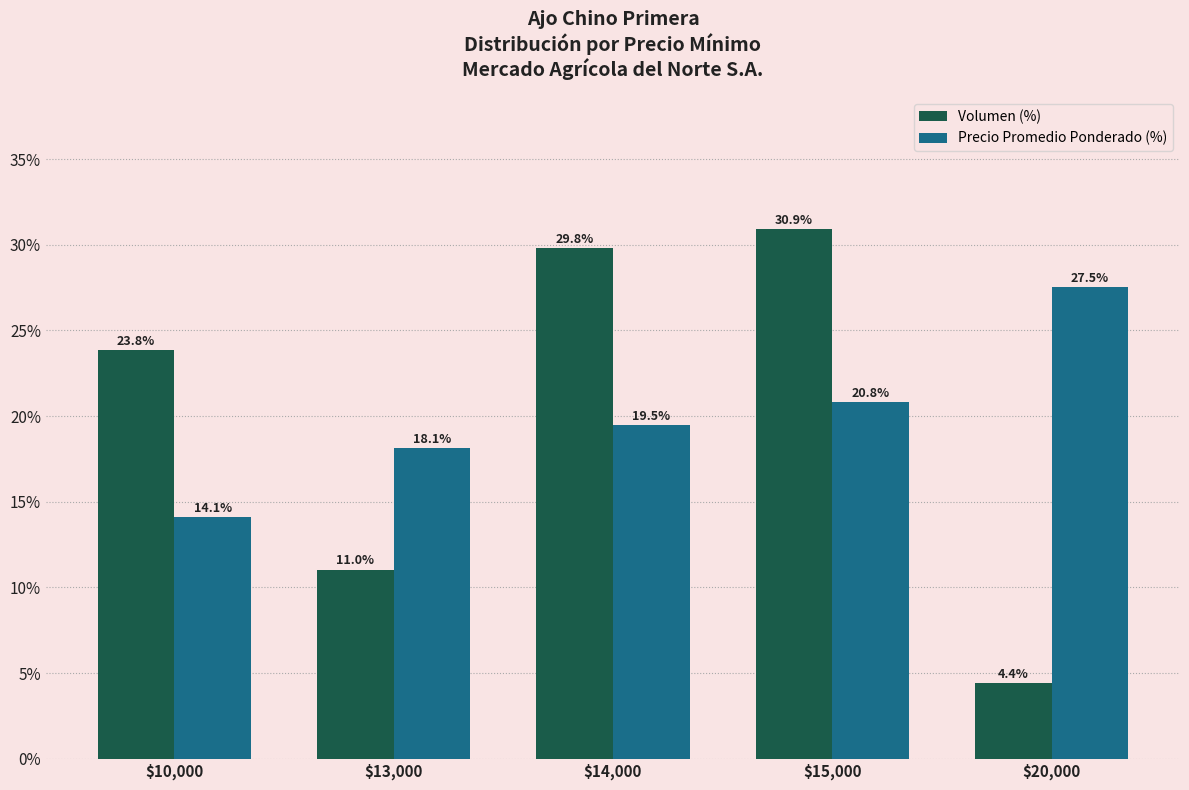

Reading right to left, what are all the values shown in this chart?

Volumen (%): 4.4	30.9	29.8	11.0	23.8
Precio Promedio Ponderado (%): 27.5	20.8	19.5	18.1	14.1